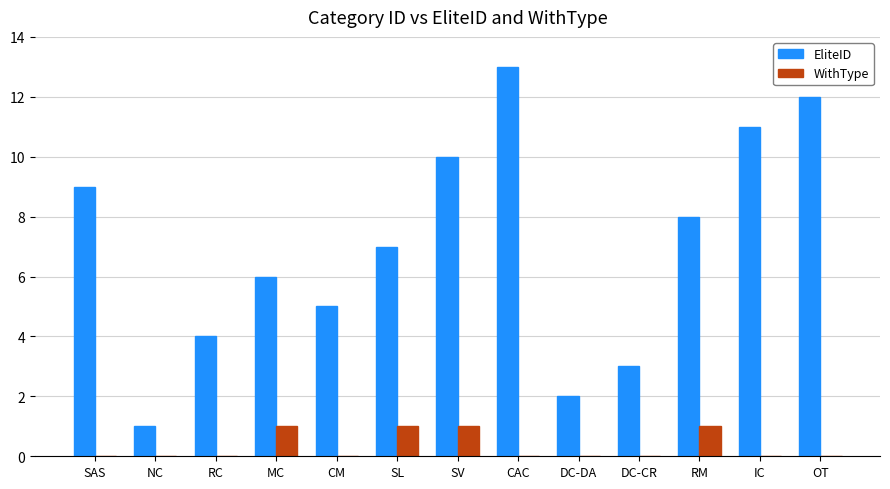

Which series has the widest spread of values?

EliteID